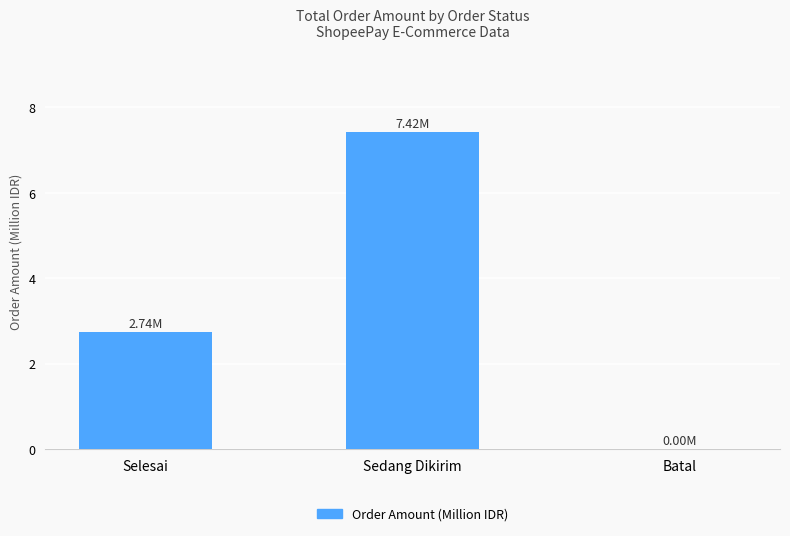

Reading left to right, list all the values displayed in this chart.

Selesai=2.7	Sedang Dikirim=7.4	Batal=0.0